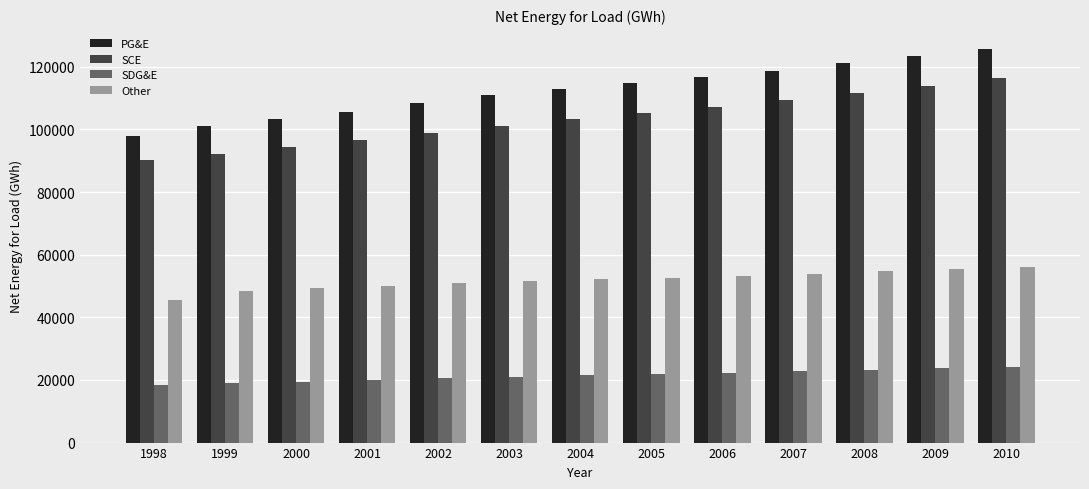

What is the difference between the second highest and second lowest values in the Other series?

6868